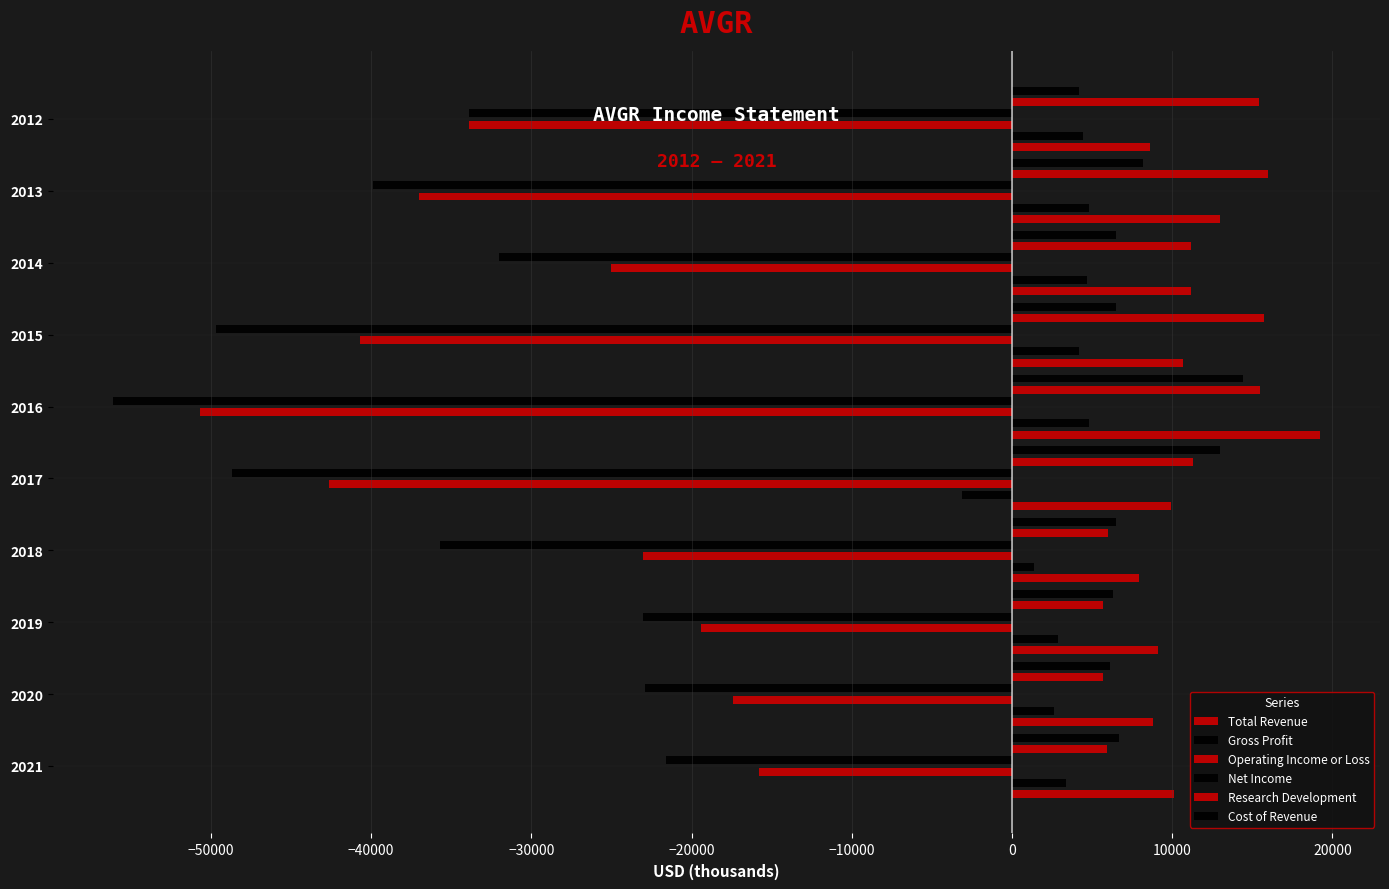

Does the chart contain any negative values?

Yes